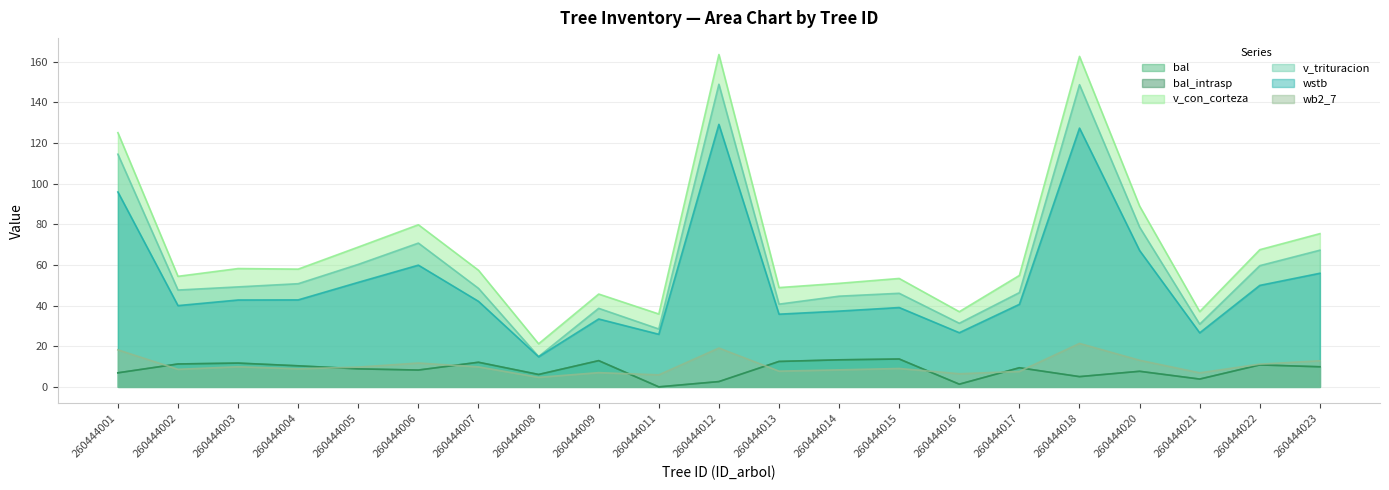

True or false: v_con_corteza and v_trituracion intersect in this chart.

False